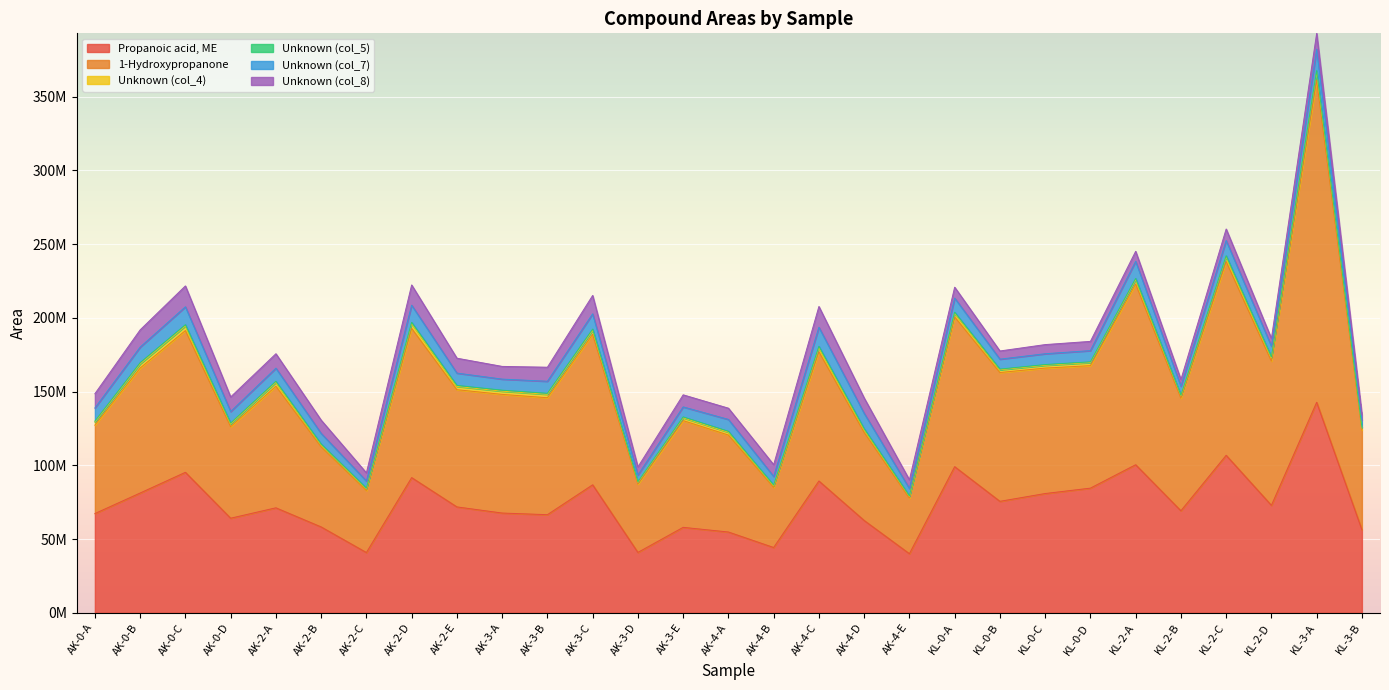

True or false: Unknown (col_4) and Unknown (col_8) intersect in this chart.

False